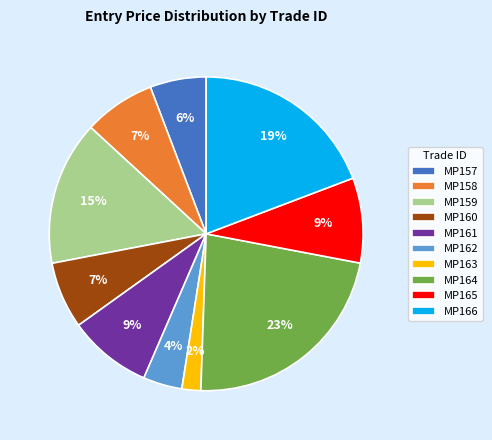

Is it true that MP158 is 14% of the pie?

False